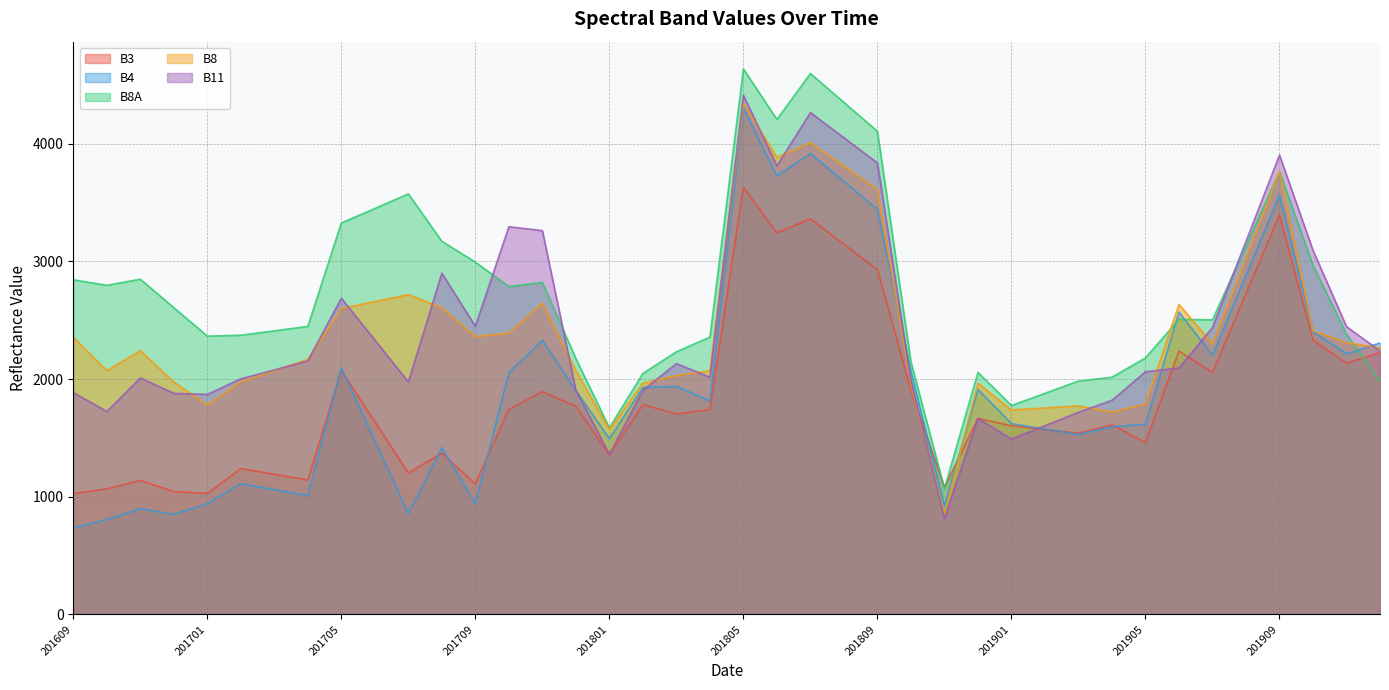

At which category does the chart reach its peak across all series?

201805